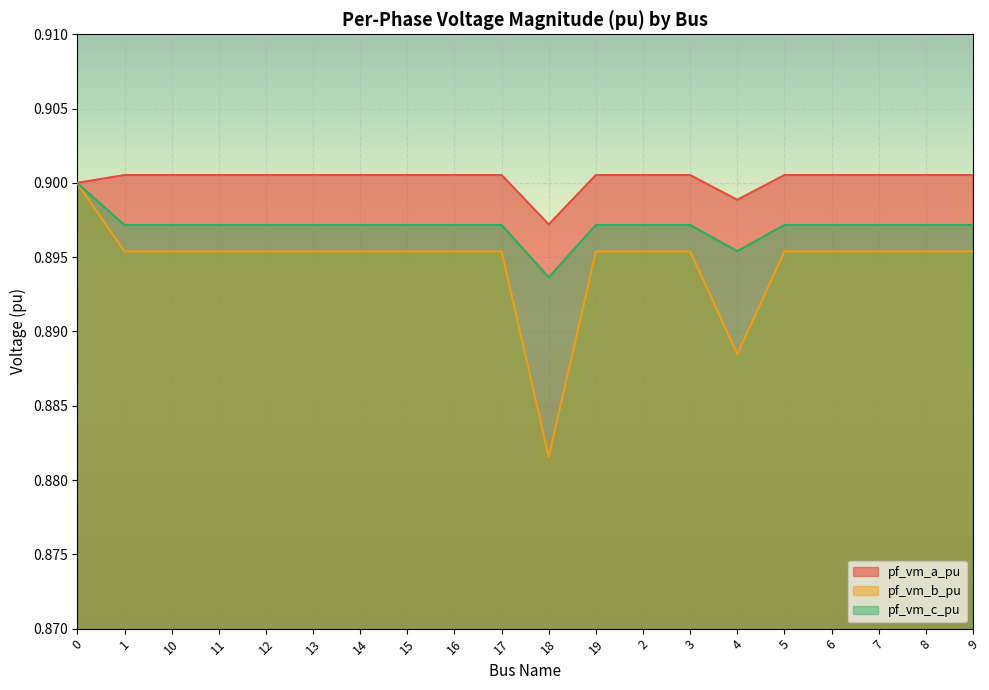

Read the pf_vm_b_pu value at 15.

0.9